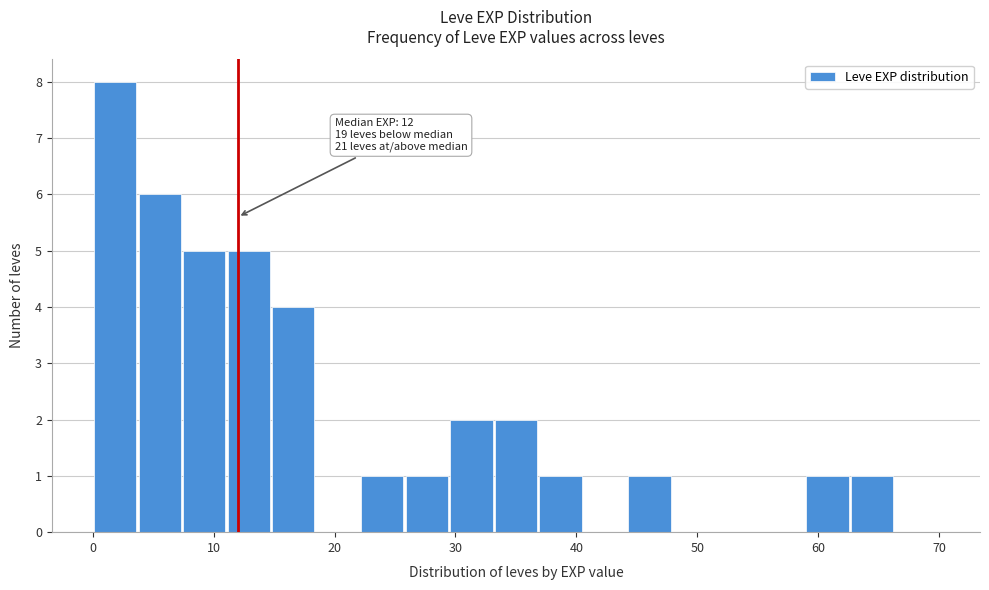

Around what value on the x-axis is the tallest bar? Give the approximate position of its centre, as read against the axis.

2